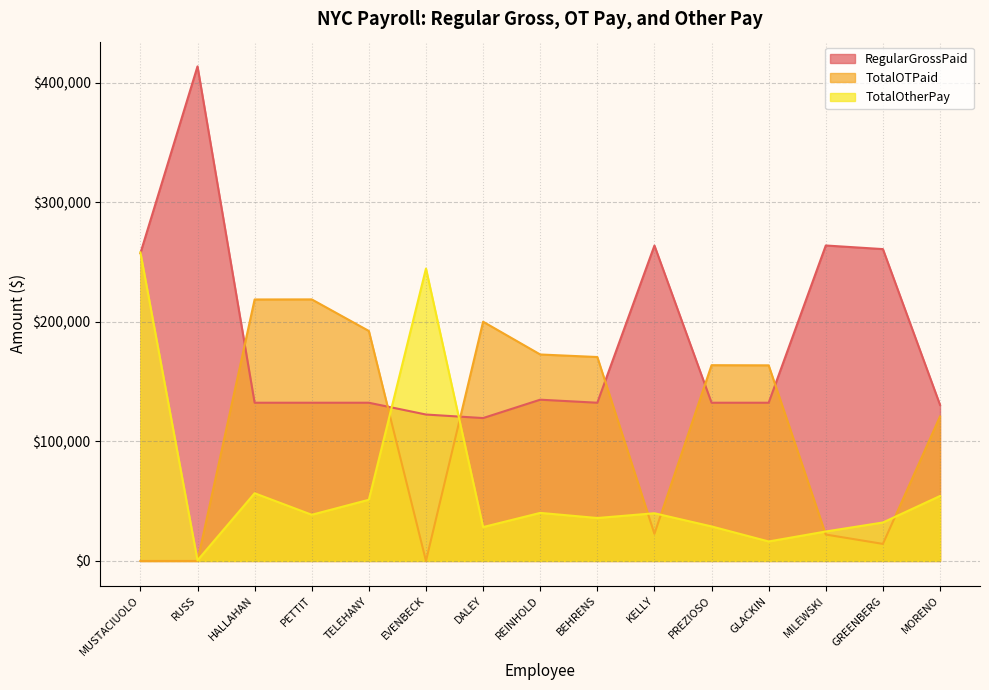

Which category has the highest value in the TotalOtherPay series?

MUSTACIUOLO